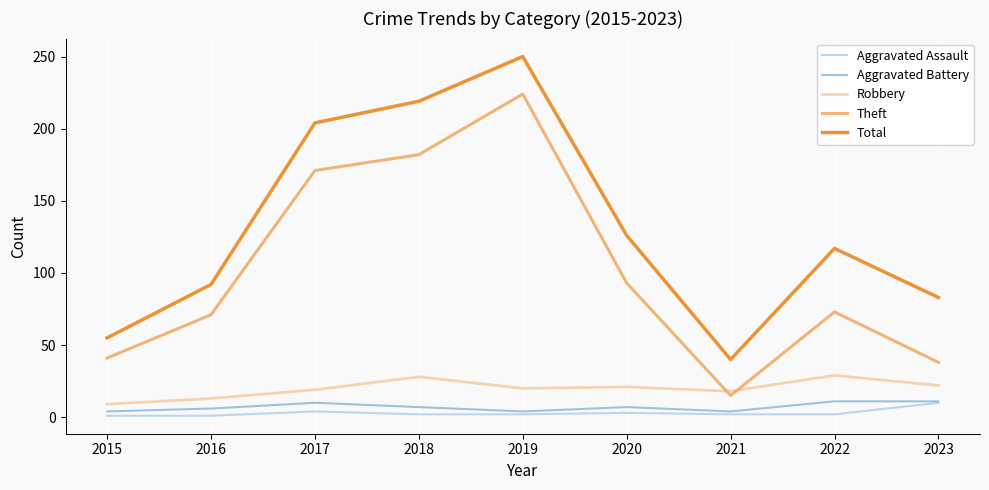

What value does the Aggravated Battery series have at 2018?

7